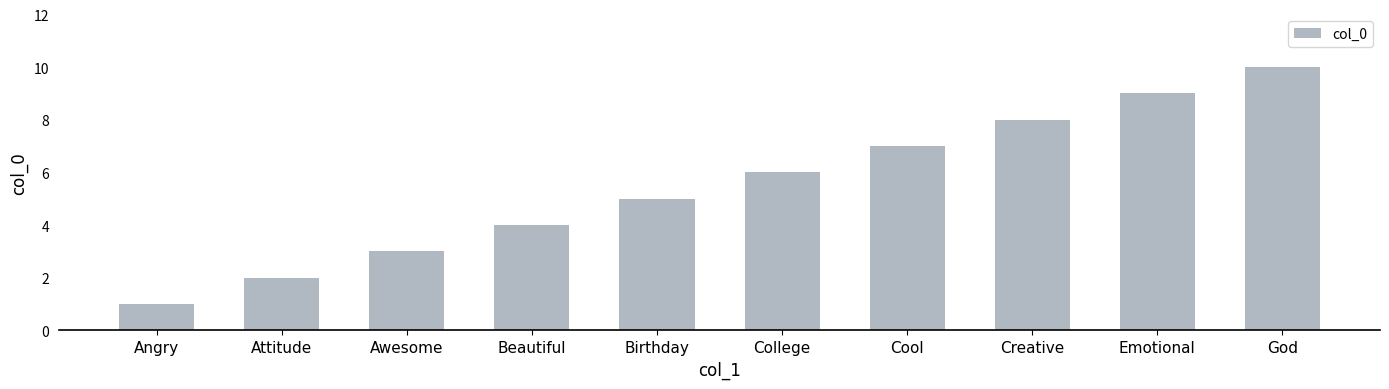

List the labels in order of value, largest first.

God, Emotional, Creative, Cool, College, Birthday, Beautiful, Awesome, Attitude, Angry